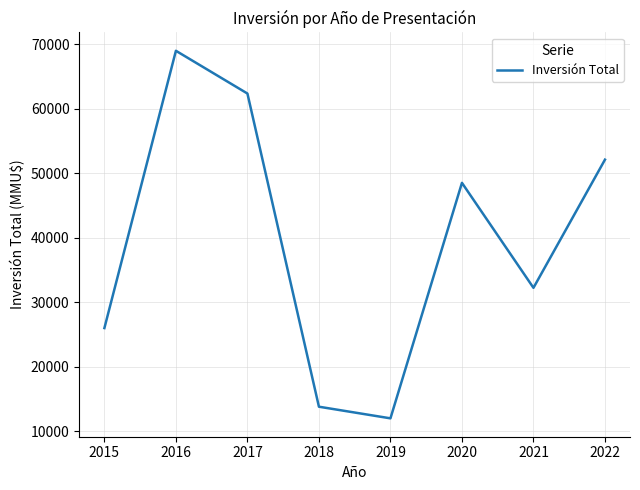

Reading right to left, transcribe all the data shown in this chart.

52118	32242	48520	12000	13804	62372	69000	26000